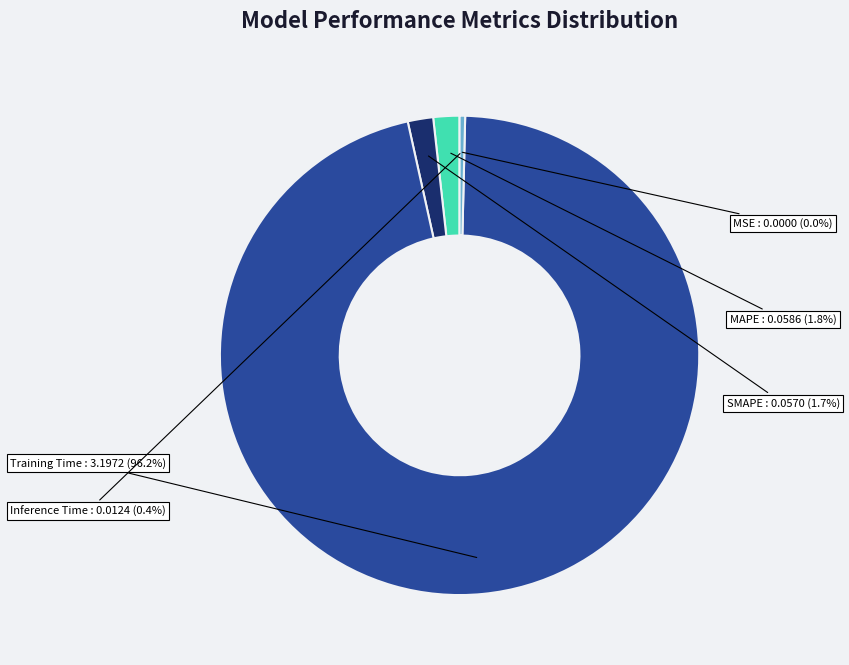

To the nearest percent, what is the difference between the largest and smallest slice percentages?

96%